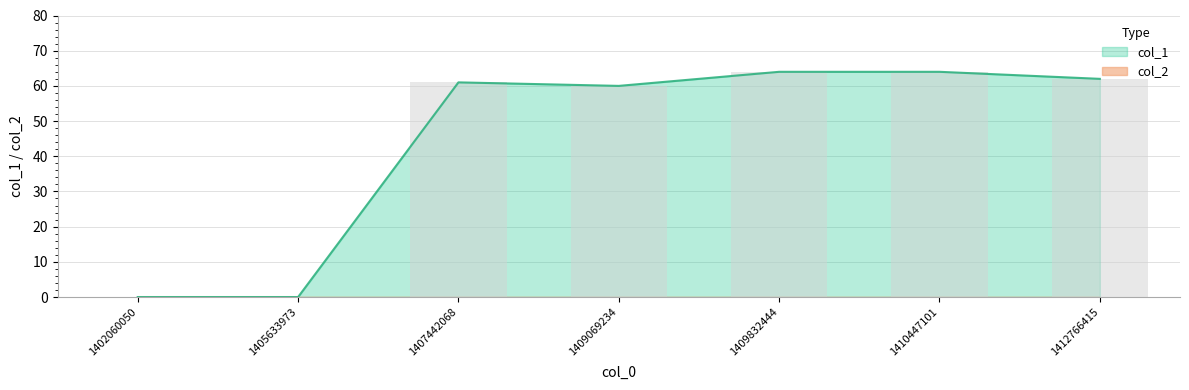

What is the sum of all values?

311